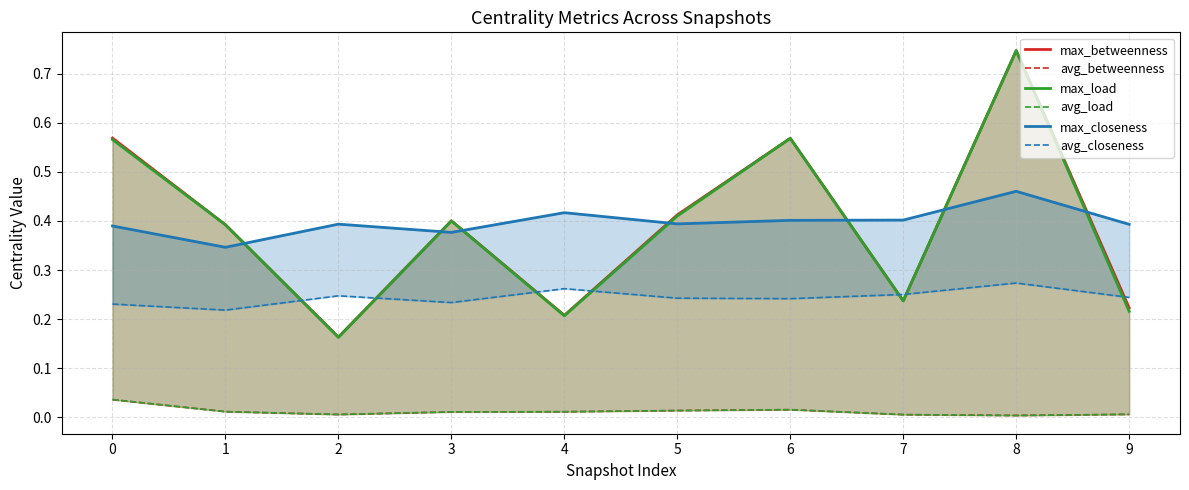

What is the approximate value of avg_closeness at 8?

0.3